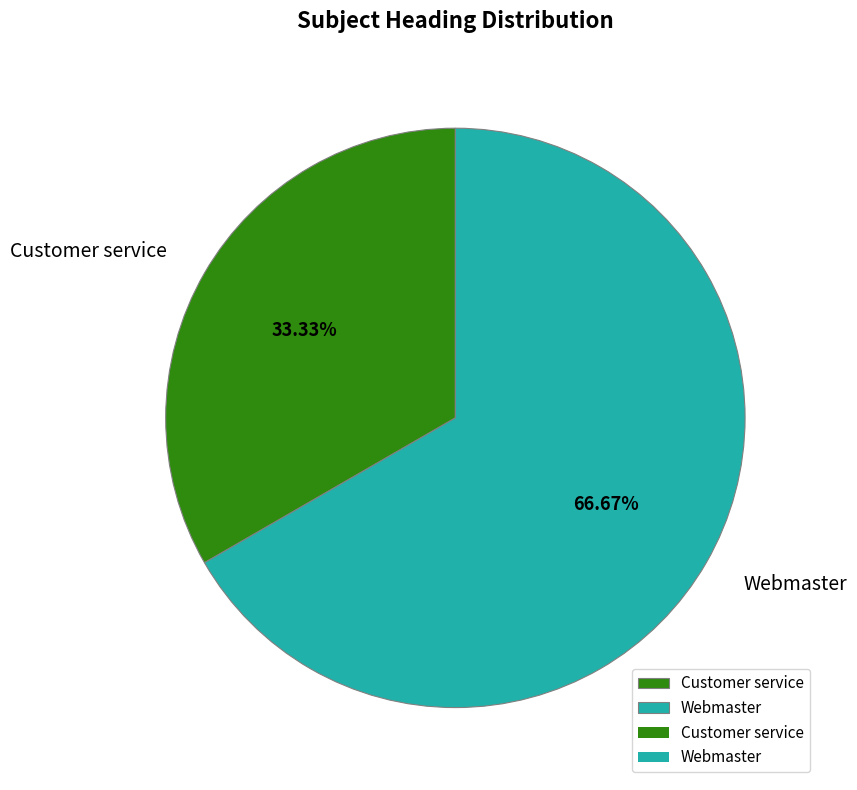

Which category has the biggest portion of the pie?

Webmaster